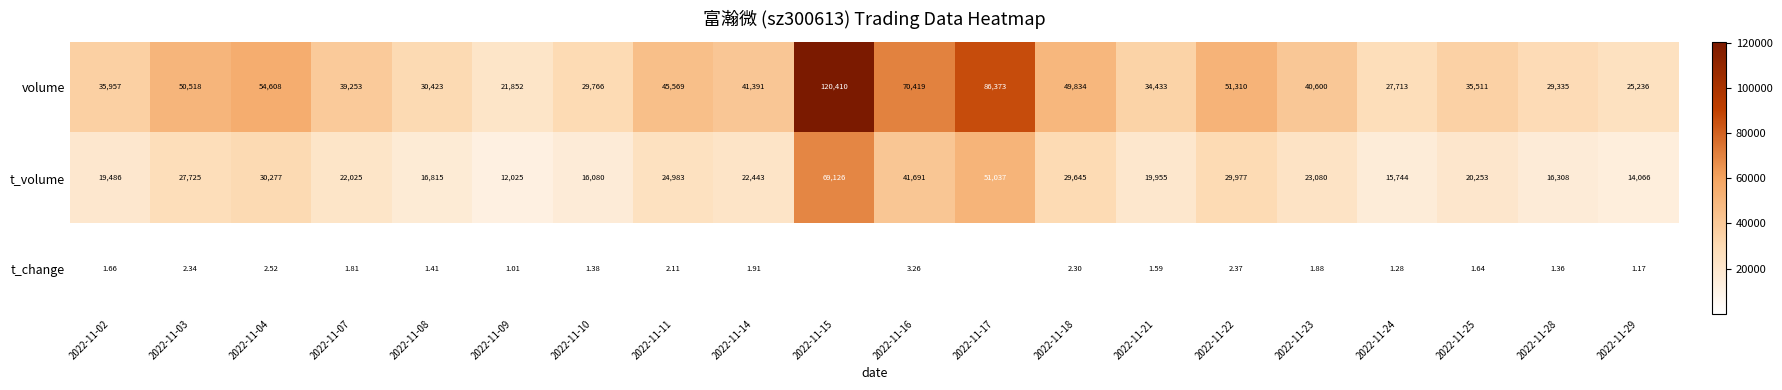

Rank the series at 2022-11-10 from lowest to highest value.

t_change, t_volume, volume